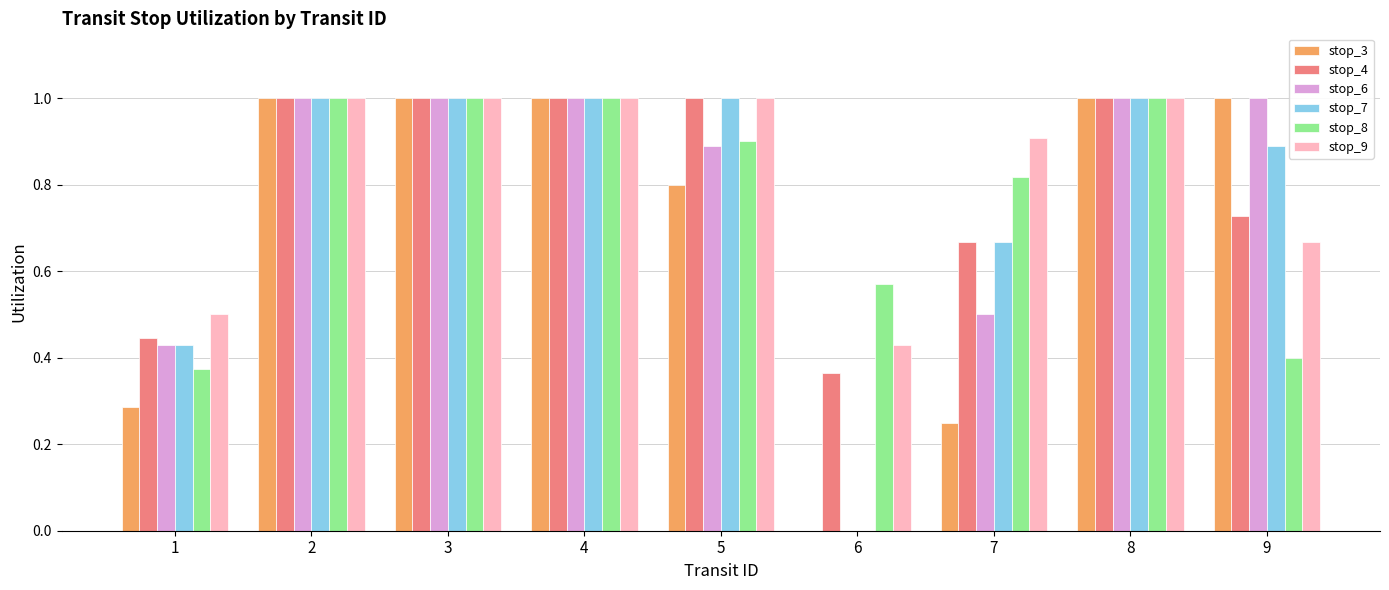

How many groups of bars are there?

9